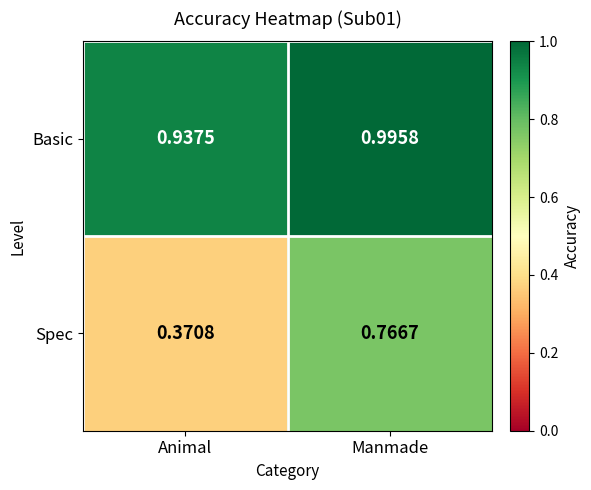

Which series changed the most between Animal and Manmade?

Spec